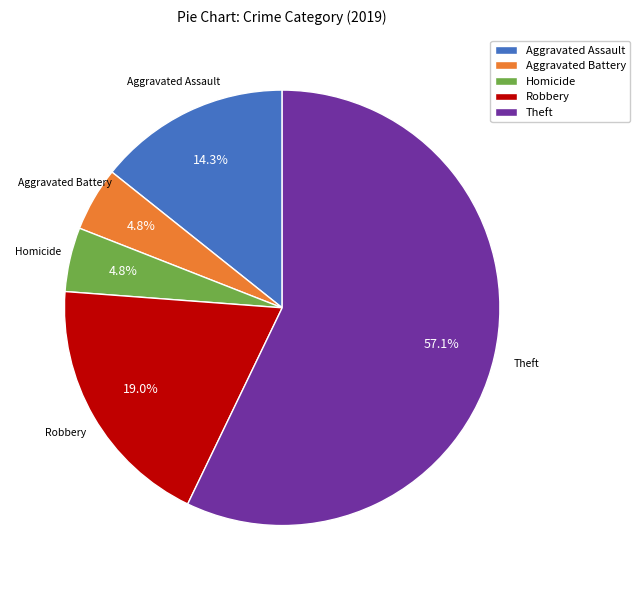

To the nearest percent, what is the average slice percentage?

20%